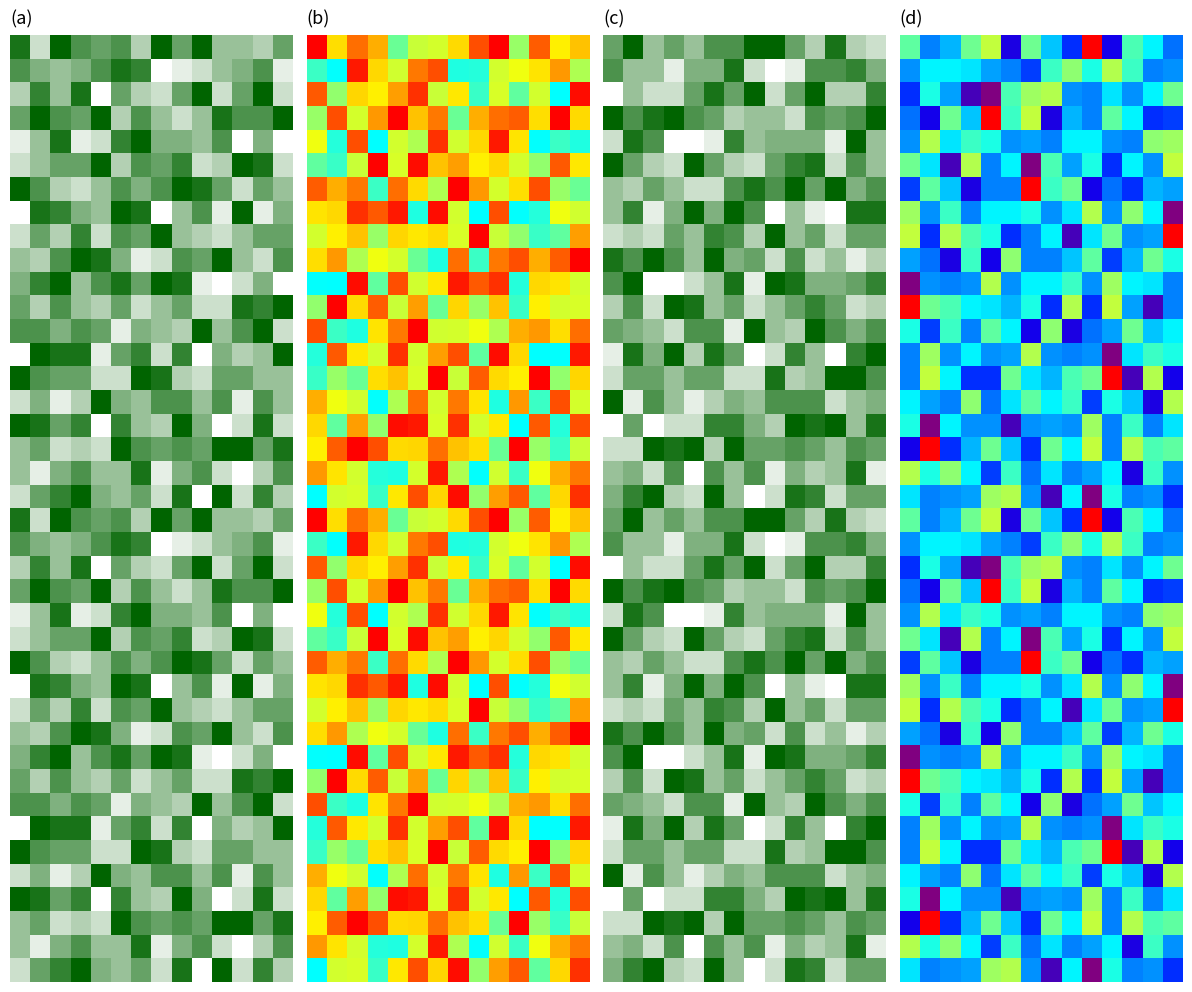

What is the difference between the highest and lowest values at 13?

1.0